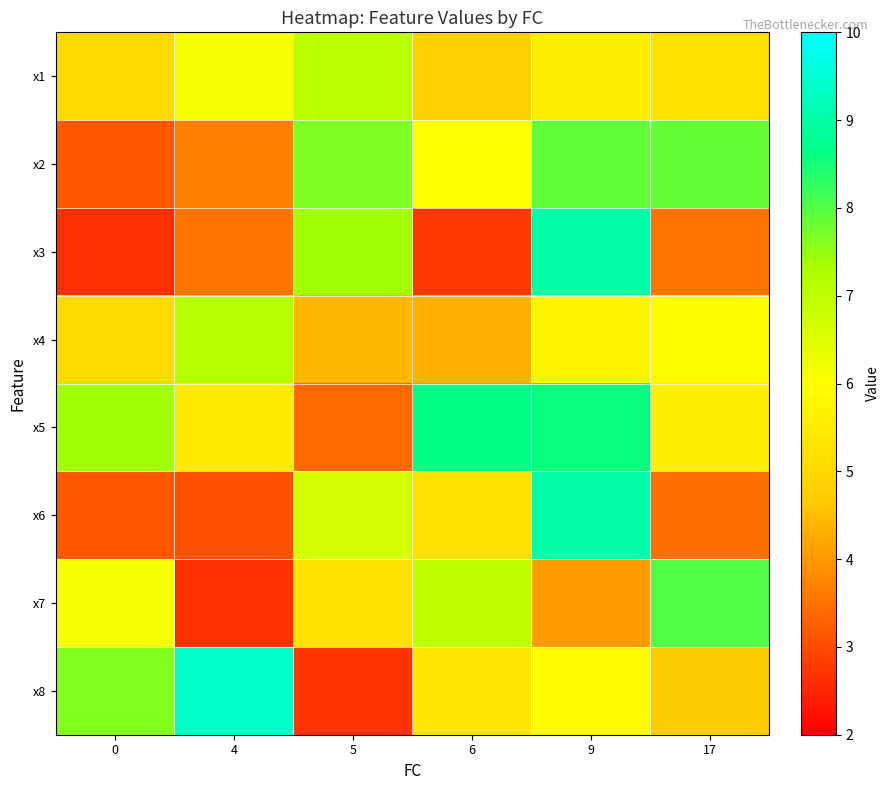

Which category has the lowest value across all series?

4